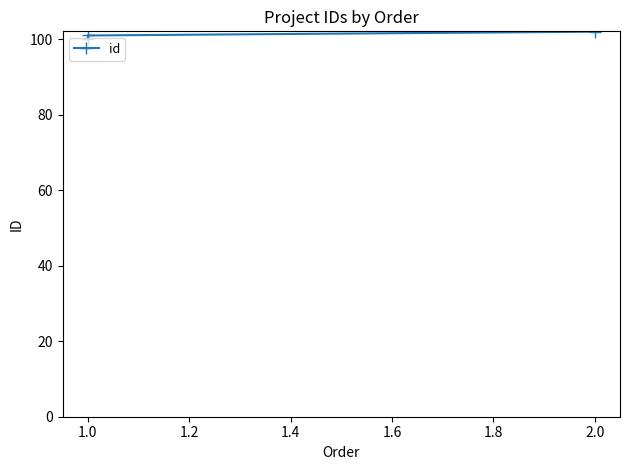

Is it true that the value at 1.0 is 48?

False